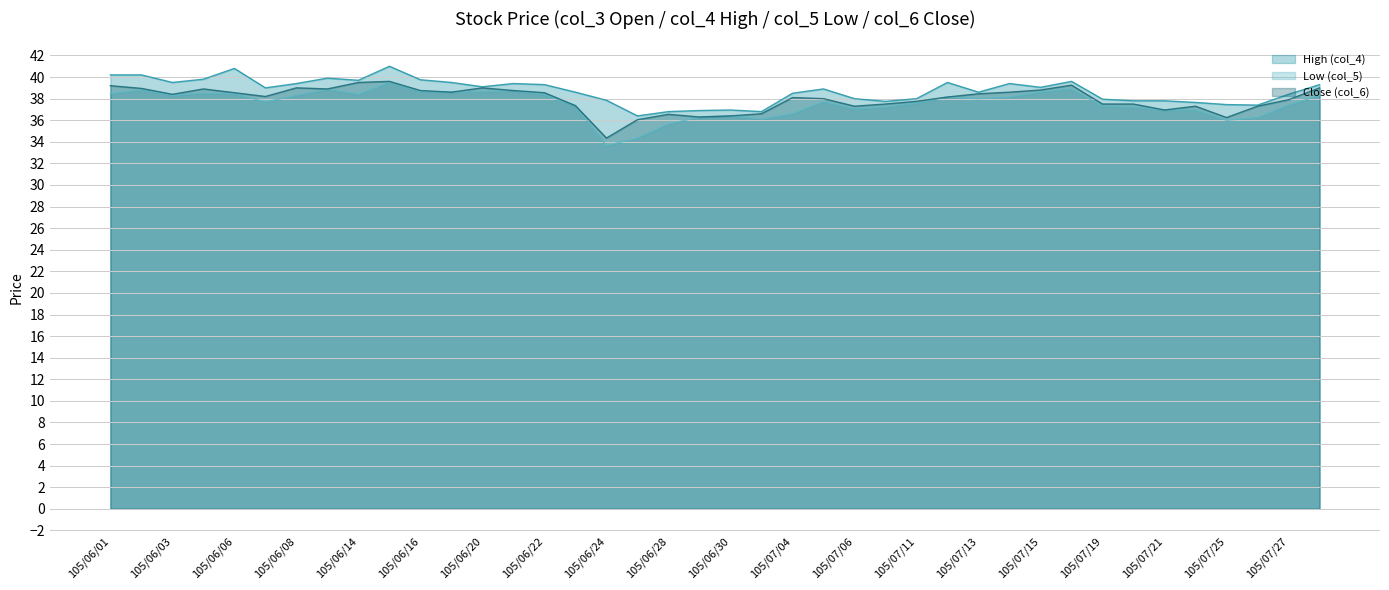

Which category has the highest value in the Close (col_6) series?

105/06/15